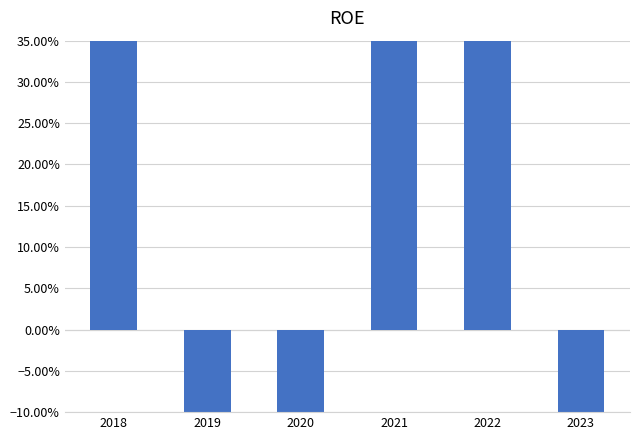

Which has a higher value, 2019 or 2020?

2020